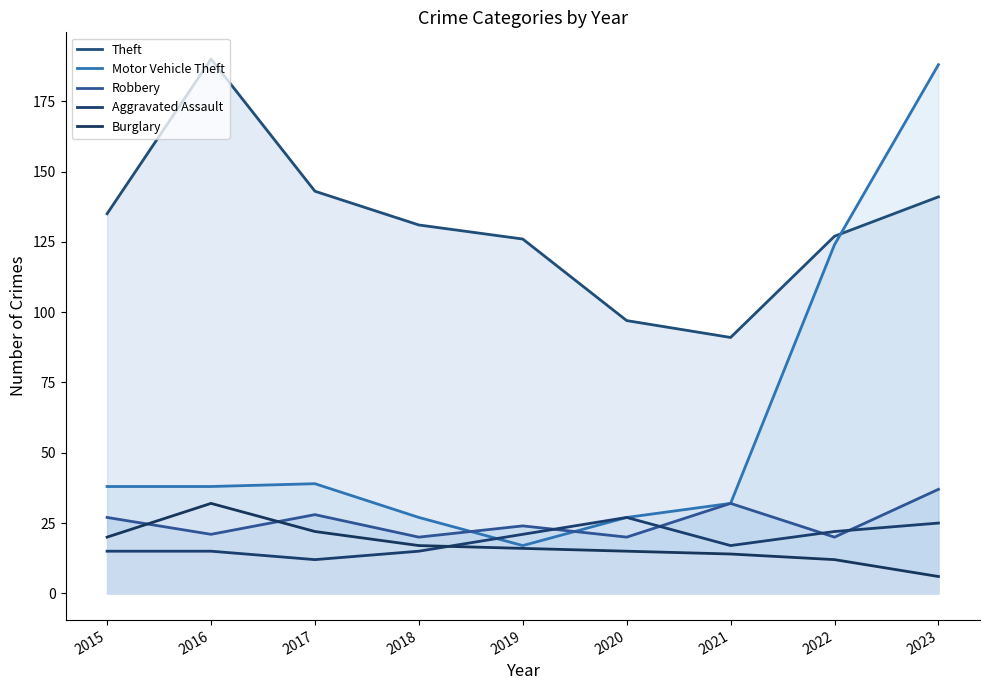

At how many categories does at least one series exceed 73?

9